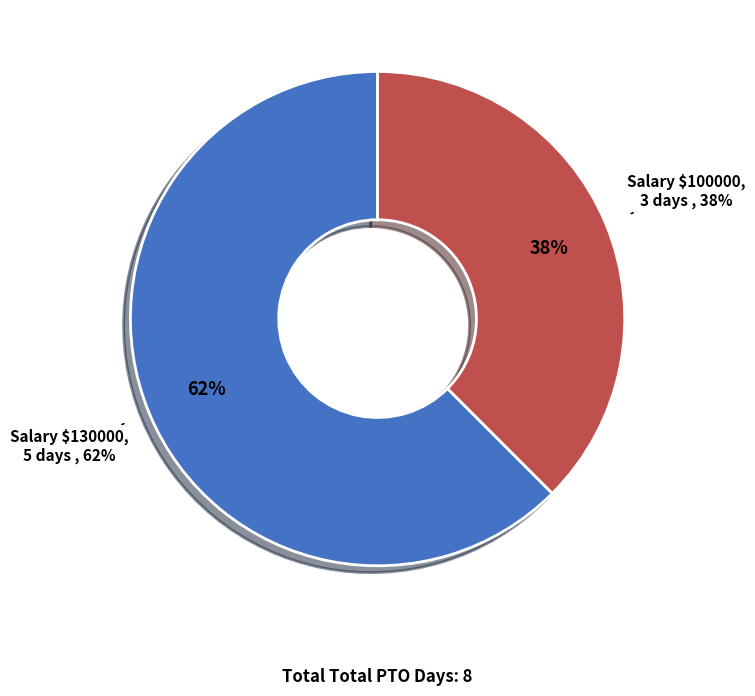

How many segments does this pie chart have?

2